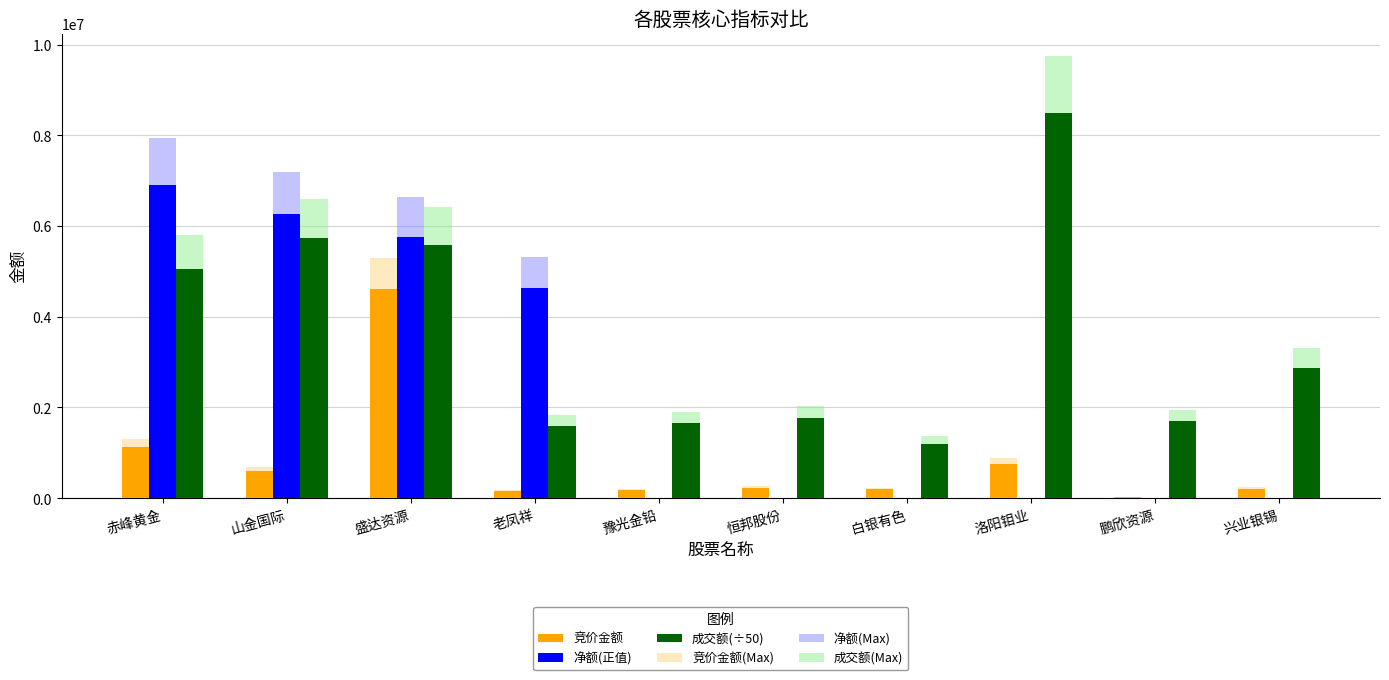

True or false: 净额(正值) has a value of 0.0 at 恒邦股份.

True